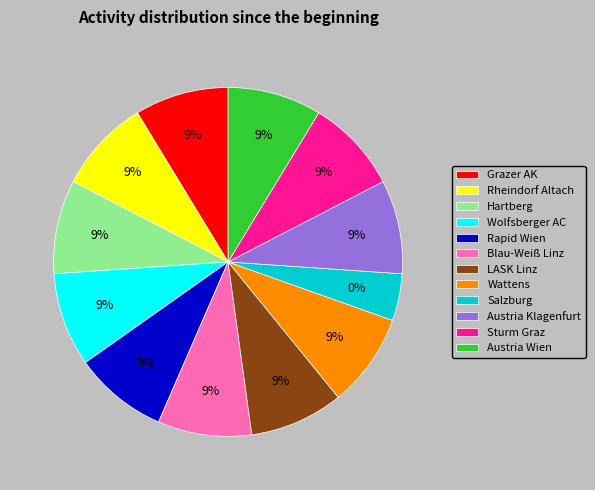

How many slices are in this pie chart?

12